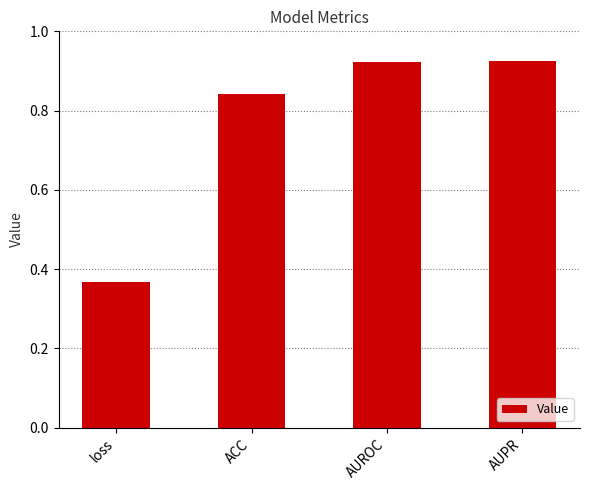

Where is the data nearest to the value 0?

loss